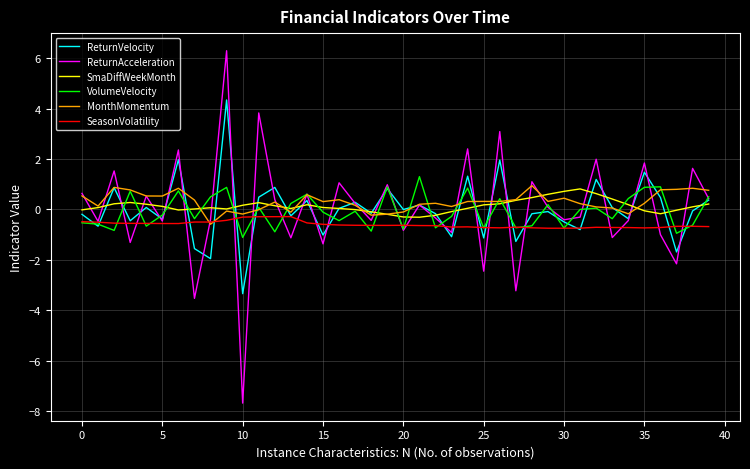

How many lines are shown in the chart?

6